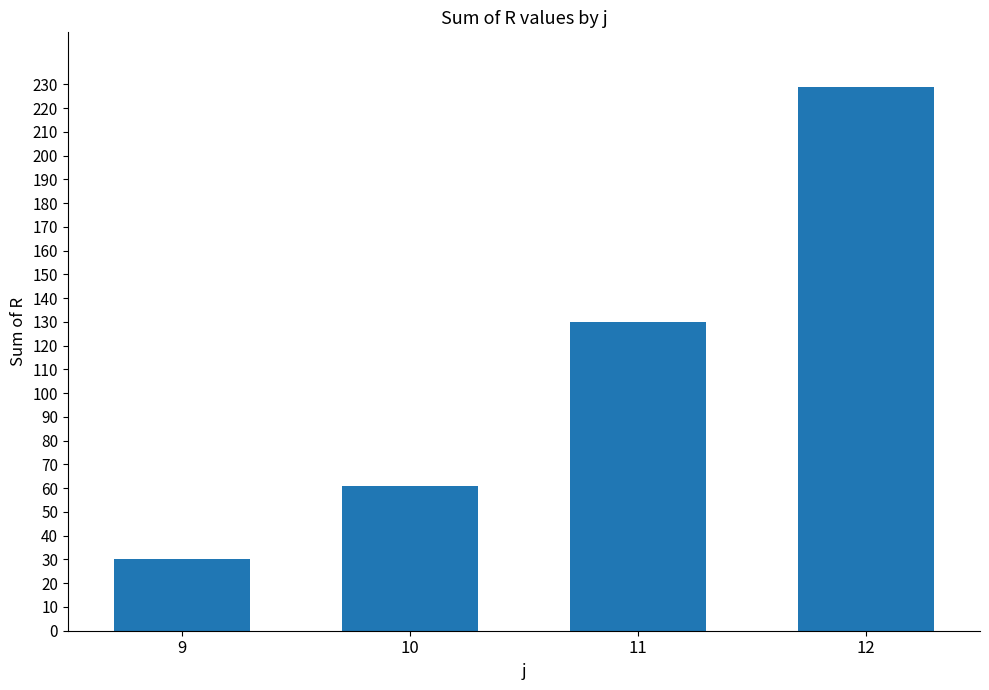

What is the minimum value shown in the chart?

30